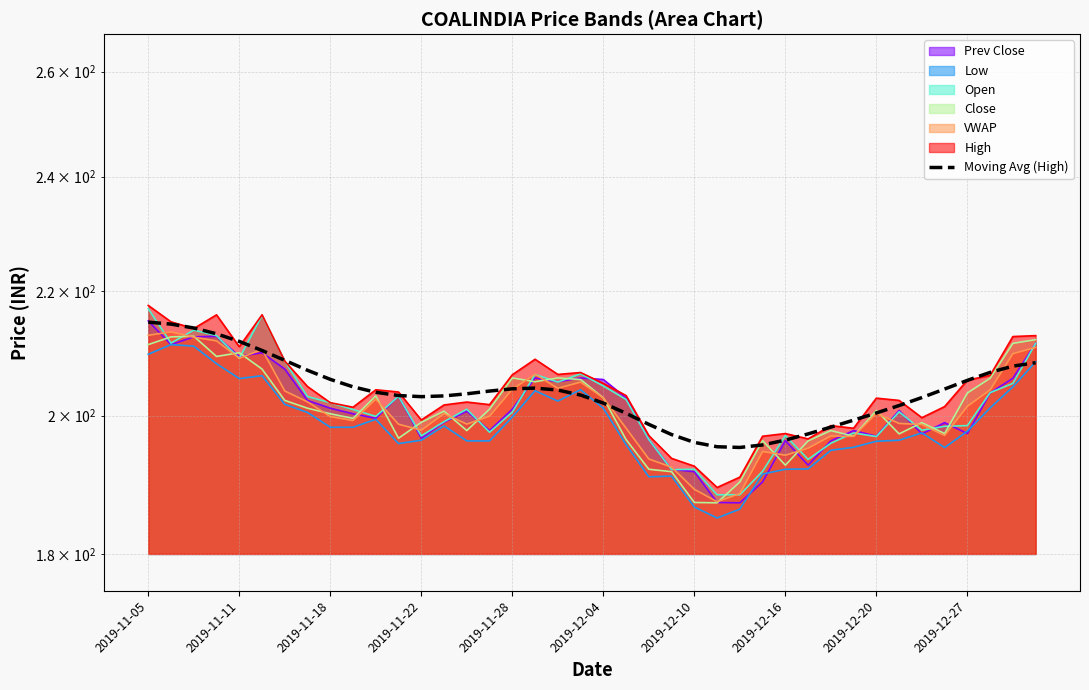

What is the difference between the values at 33 and 35?

2.6